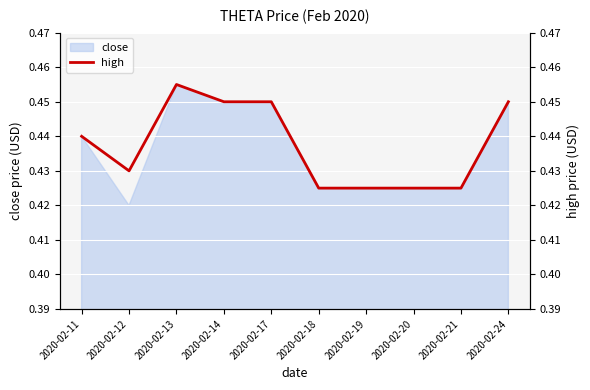

At which category does the chart reach its peak across all series?

2020-02-13